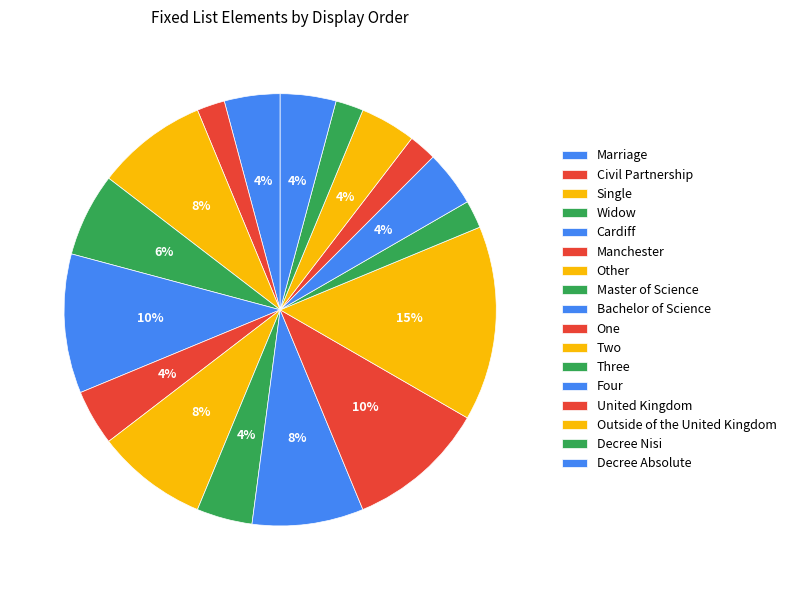

To the nearest percent, what is the difference between the Decree Absolute and Three slice percentages?

2%